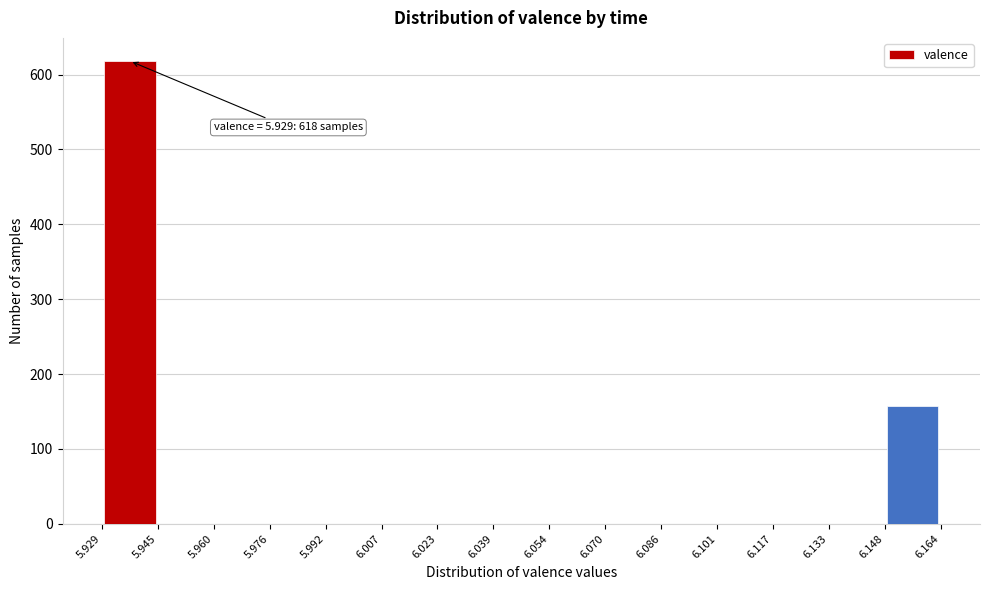

Which range on the x-axis has the tallest bar?

5.929 to 5.945